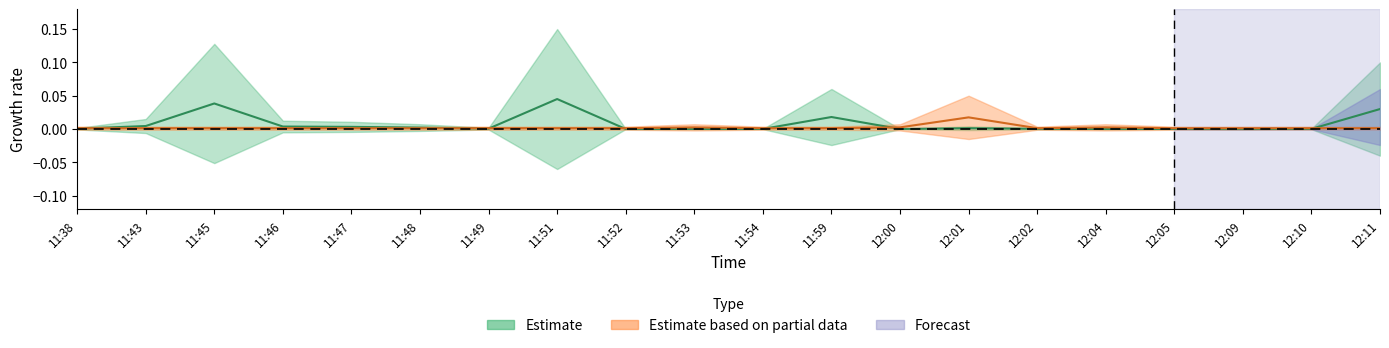

What is the label of the 4th point from the right?

12:05